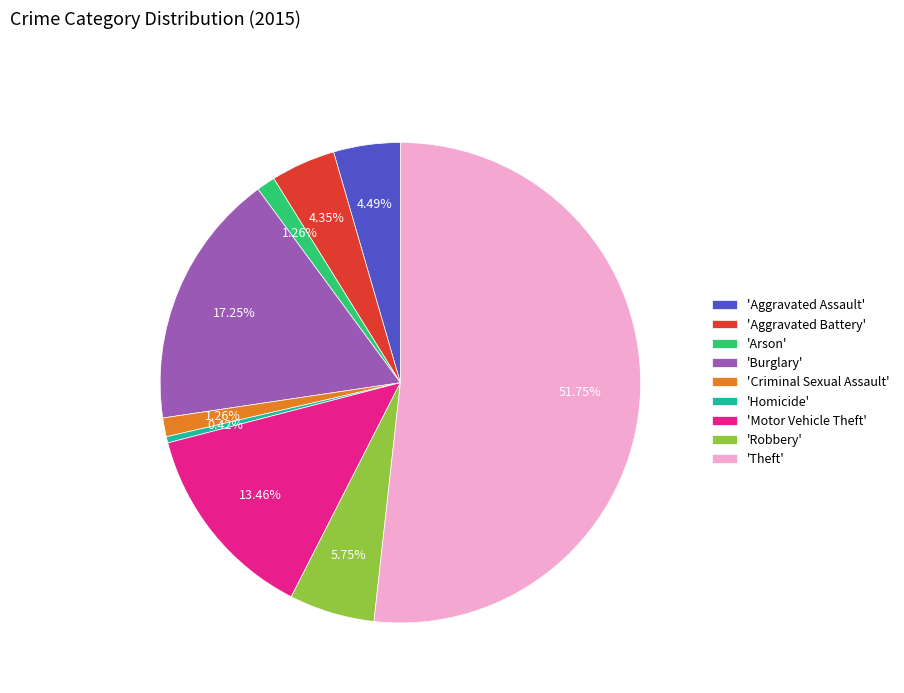

Do 'Homicide' and 'Burglary' together represent more than half of the pie?

No